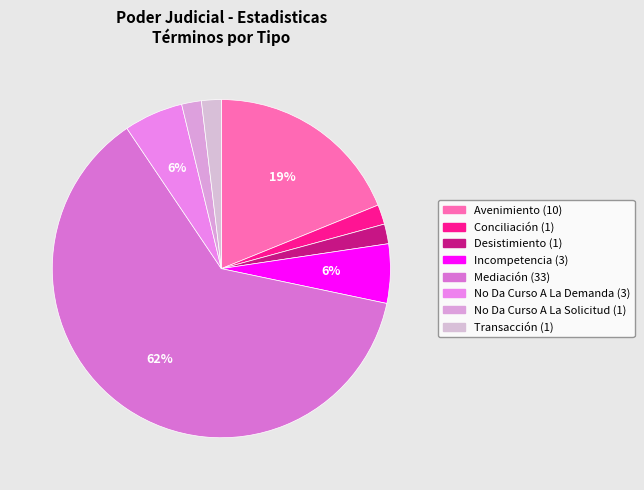

True or false: Avenimiento accounts for 10% of the total.

False